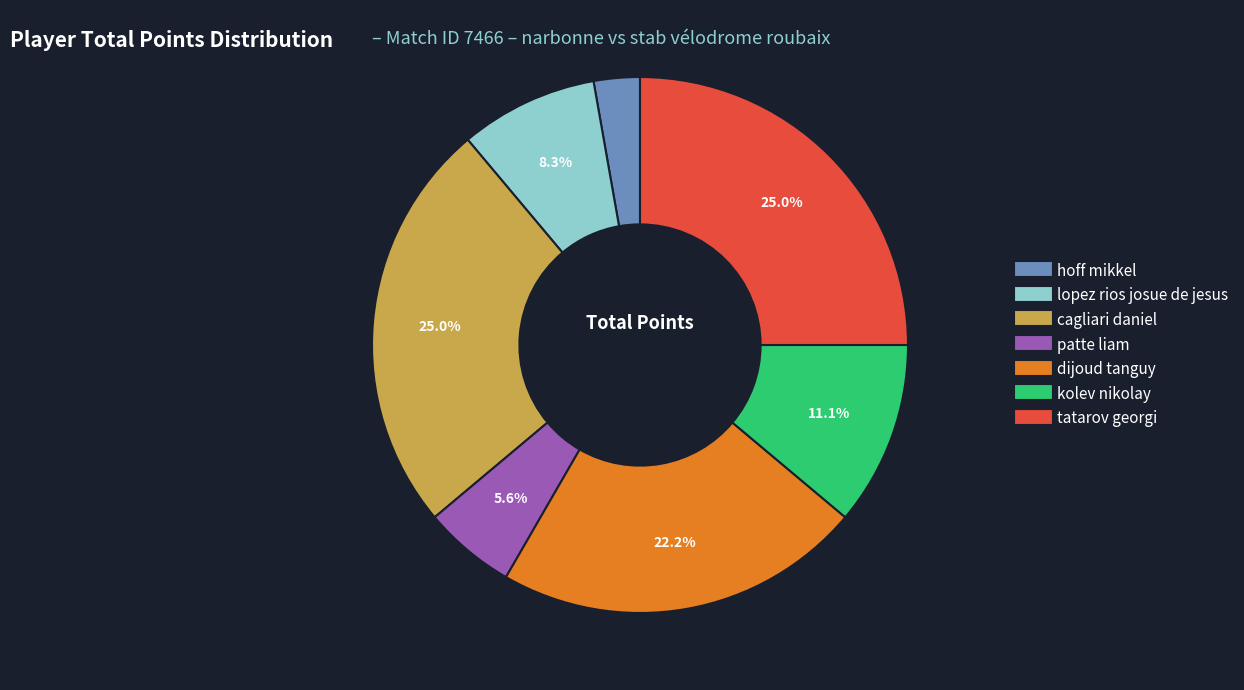

Is lopez rios josue de jesus the majority of the pie?

No